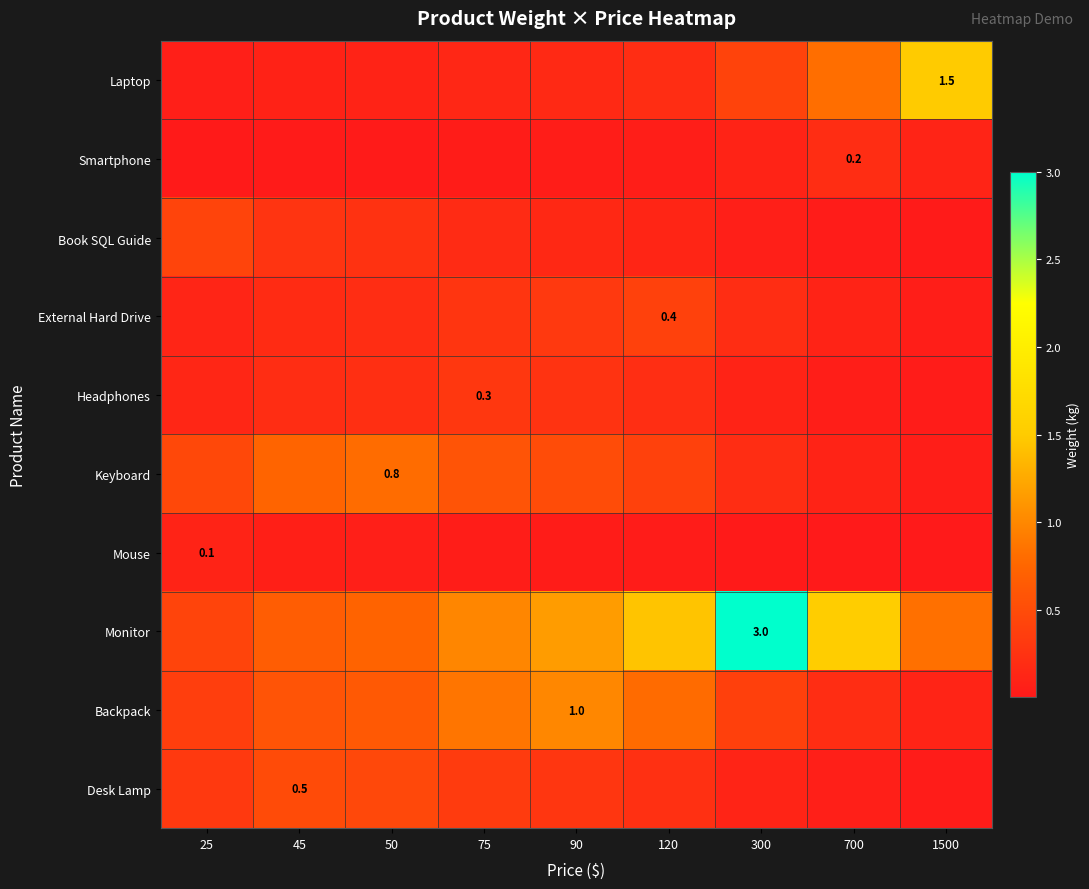

Rank the series at 120 from lowest to highest value.

Mouse, Smartphone, Book SQL Guide, Laptop, Headphones, Desk Lamp, External Hard Drive, Keyboard, Backpack, Monitor